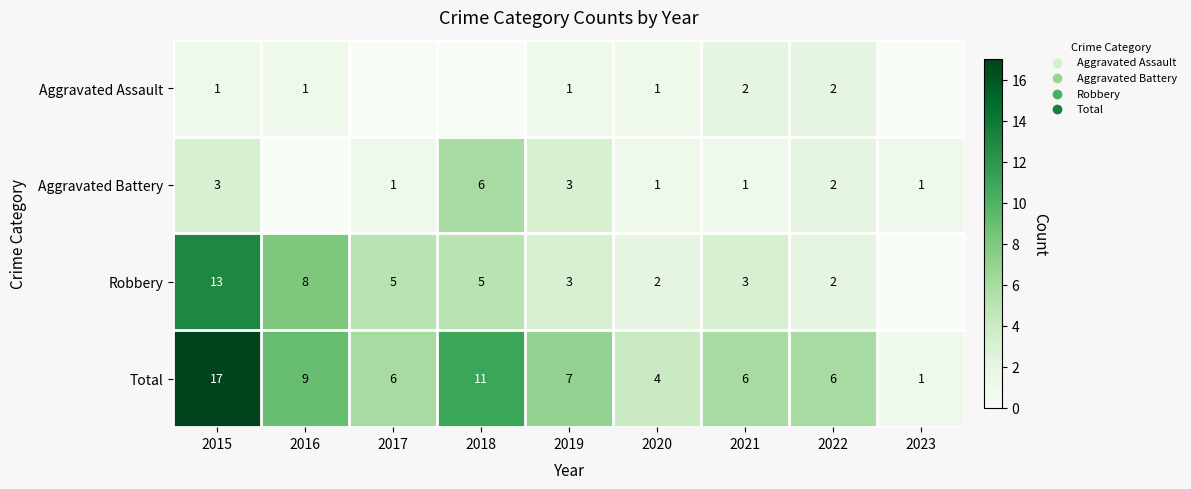

The value of Total at 2020 is 7. True or false?

False